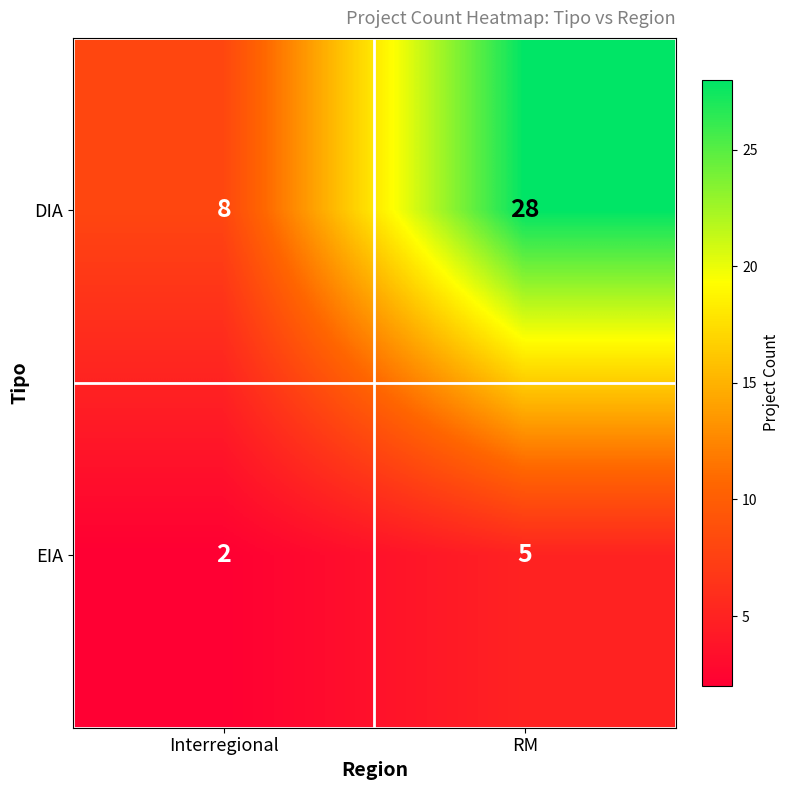

Read the DIA value at RM, to the nearest 5.

30